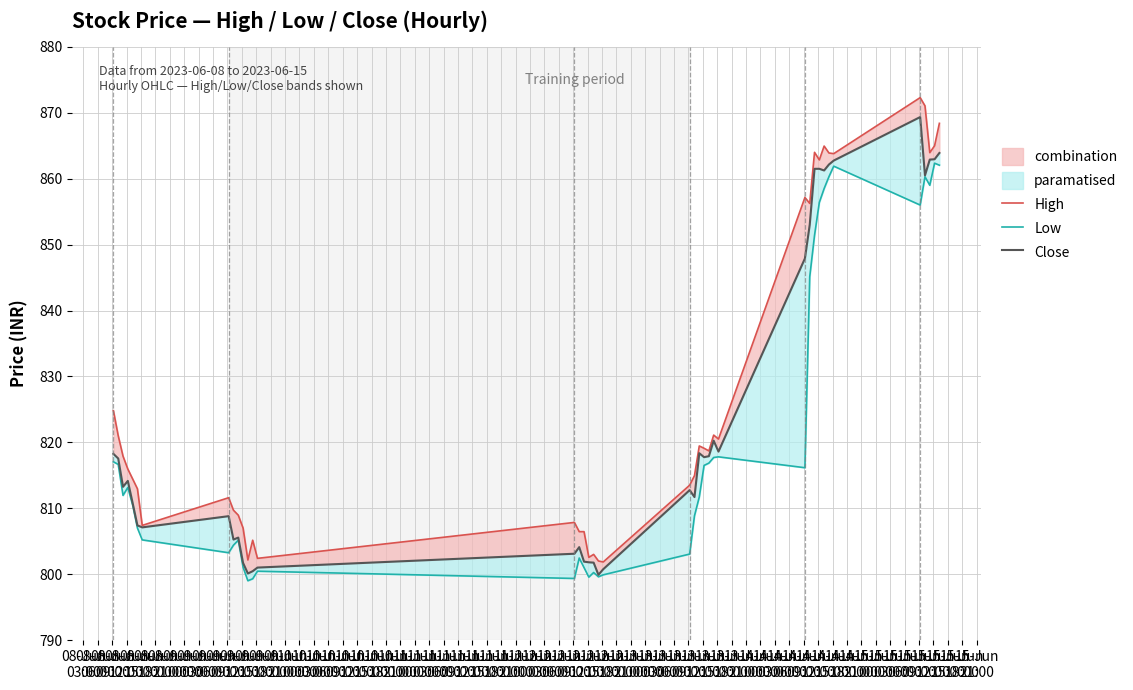

What is the minimum value for Close?

799.9